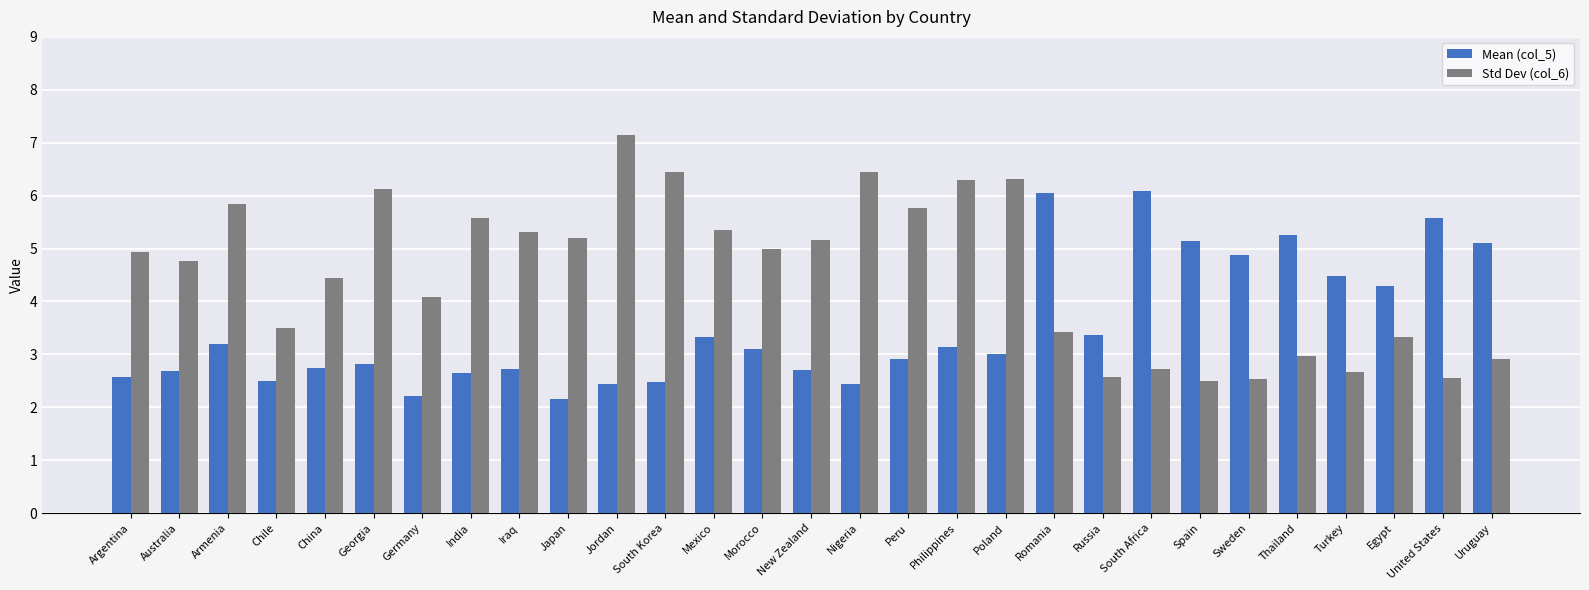

Read the Std Dev (col_6) value at Germany.

4.1